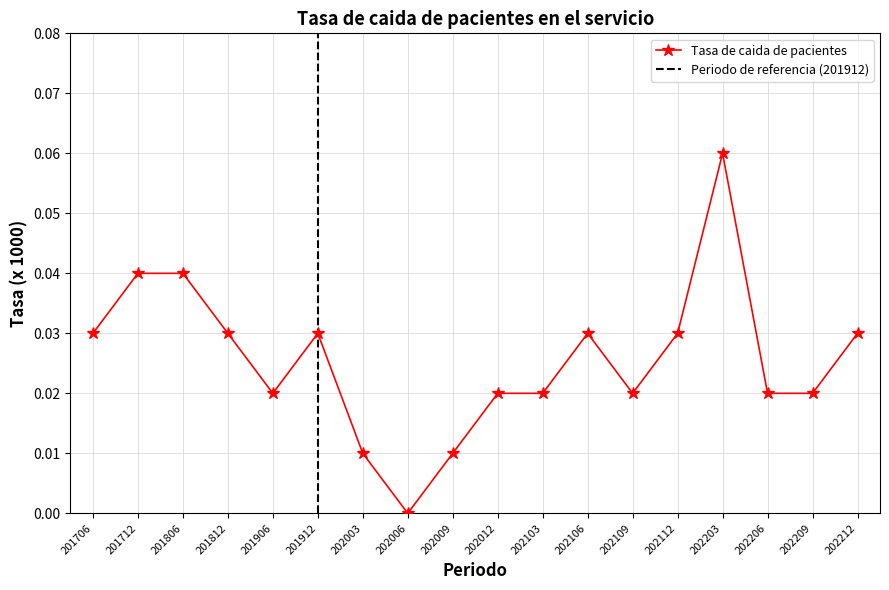

How many lines are shown in the chart?

1